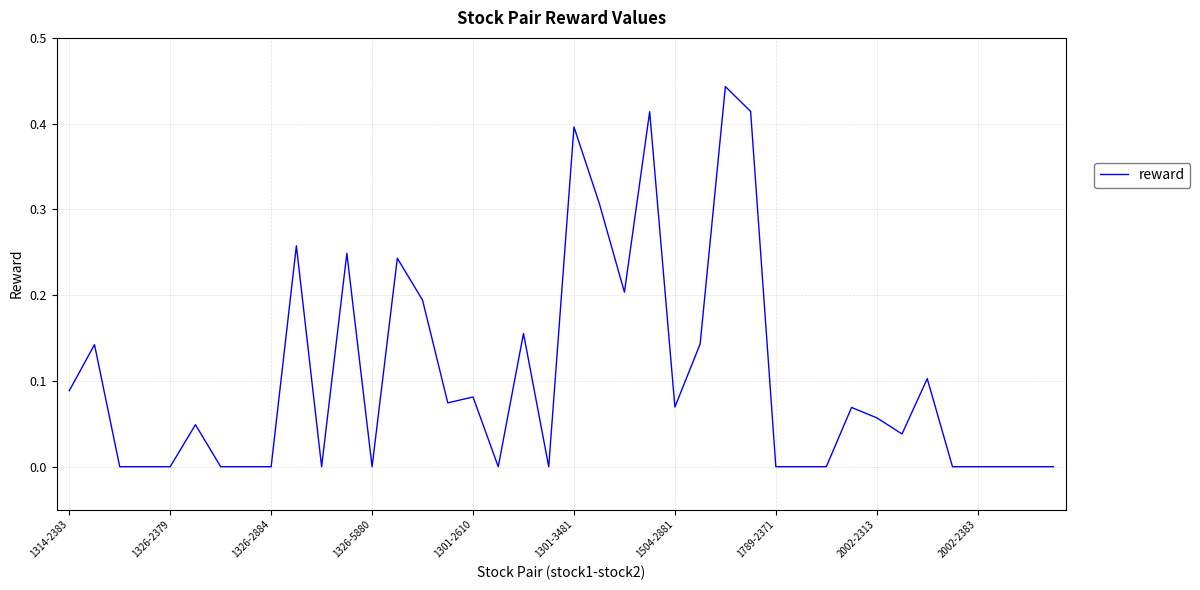

Reading left to right, what are all the values shown in this chart?

0.1	0.1	0.0	-0.0	0.0	0.0	0.0	0.0	0.0	0.3	0.0	0.2	0.0	0.2	0.2	0.1	0.1	-0.0	0.2	-0.0	0.4	0.3	0.2	0.4	0.1	0.1	0.4	0.4	-0.0	-0.0	0.0	0.1	0.1	0.0	0.1	0.0	0.0	0.0	0.0	0.0